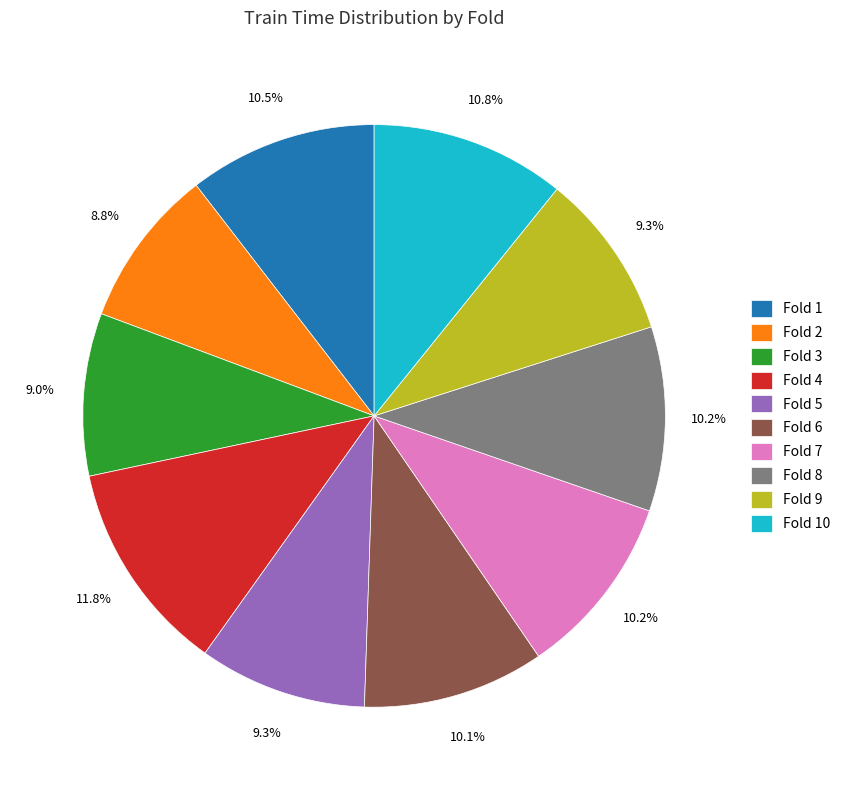

How many segments does this pie chart have?

10